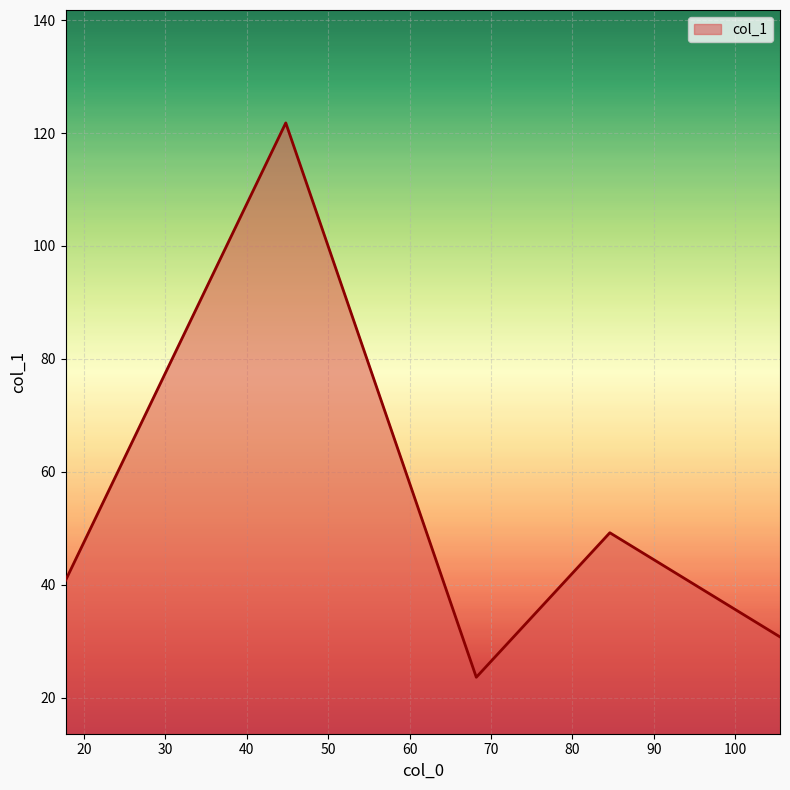

How many interior local peaks (higher than both neighbors) does the data have?

2